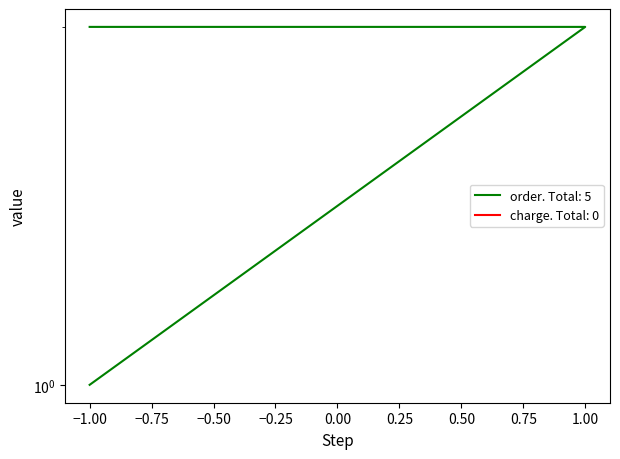

What is the smallest value displayed?

1